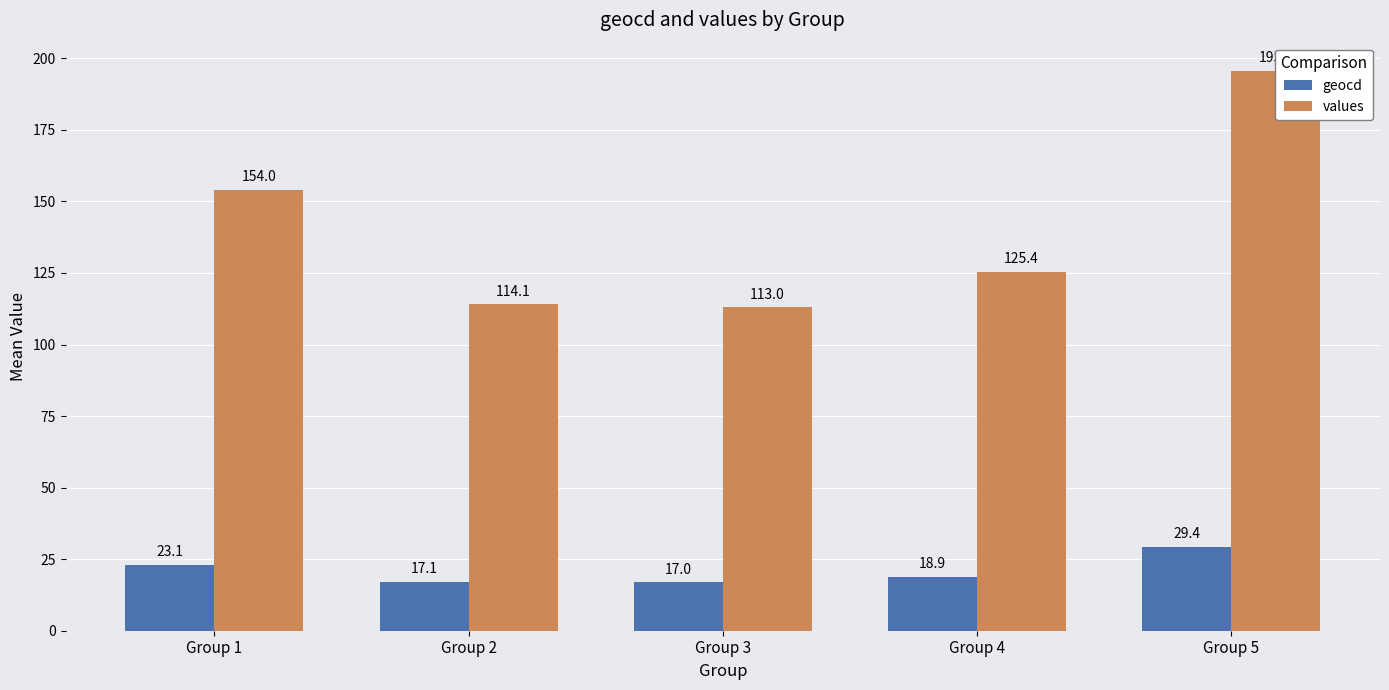

What is the average value of the geocd series?

21.1